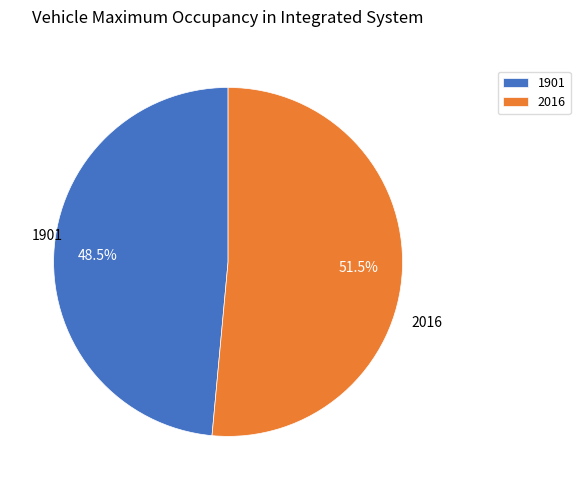

Between 2016 and 1901, which is larger?

2016